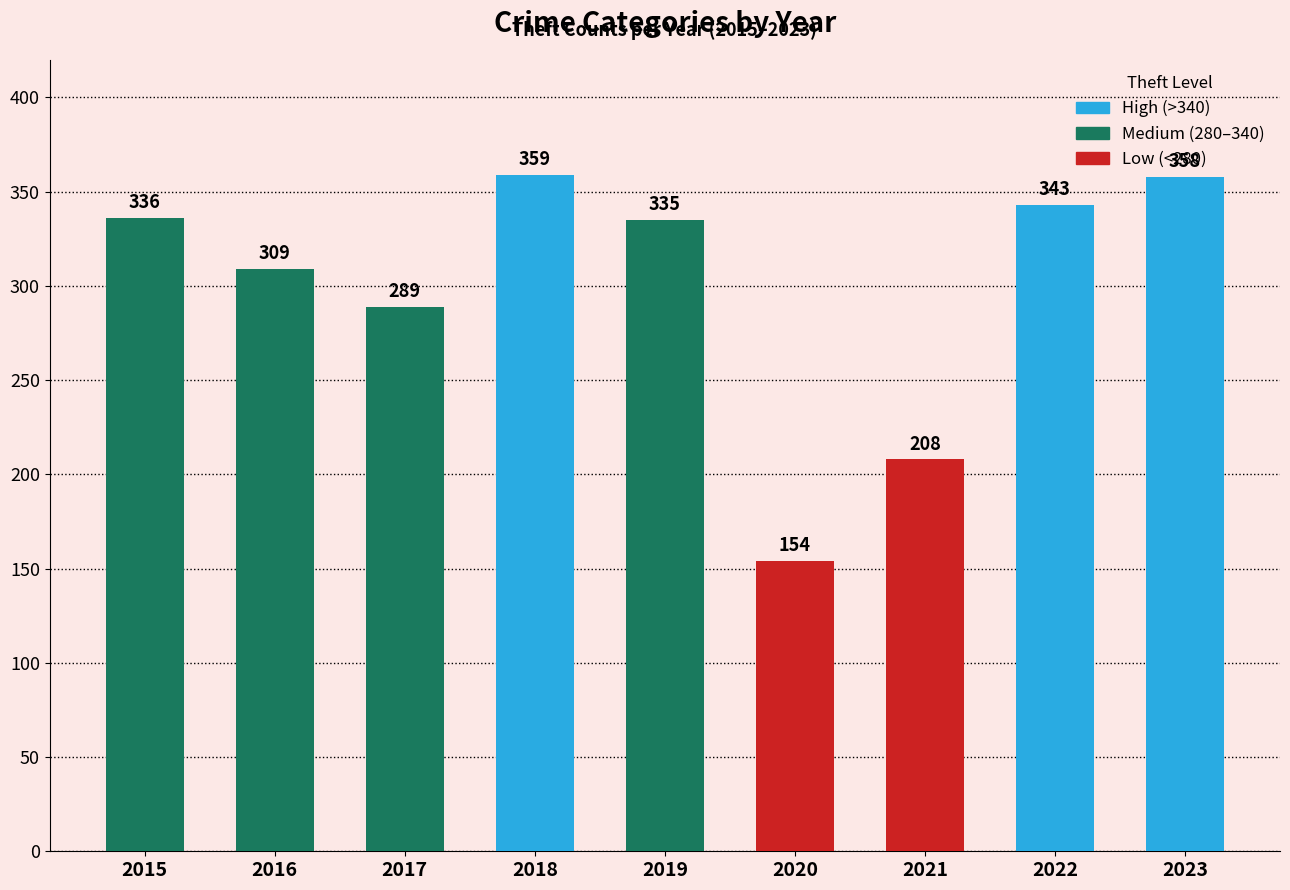

Does the chart contain any negative values?

No